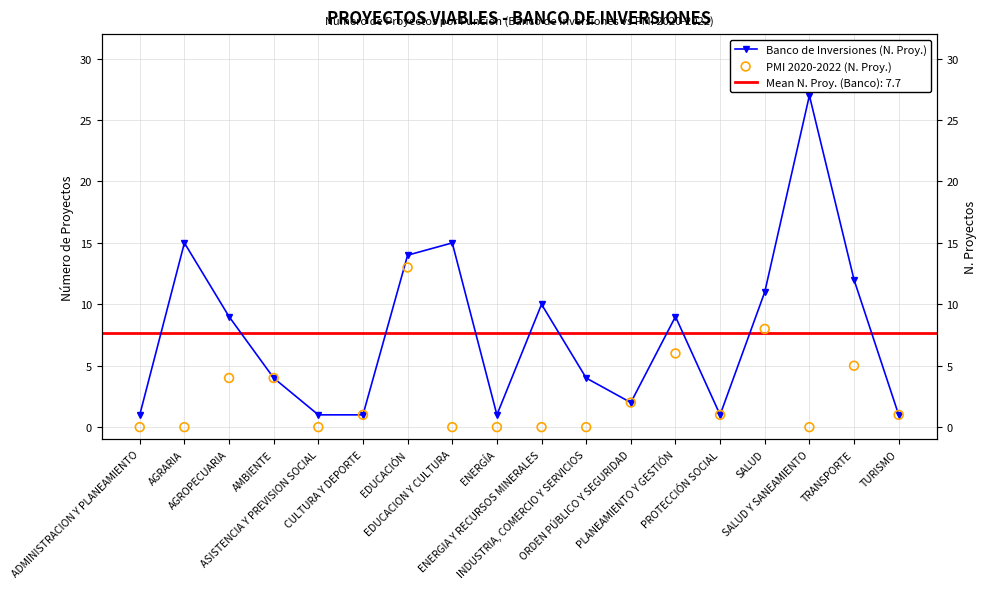

Which series has the largest Y range (max minus min)?

Banco de Inversiones (N. Proy.)